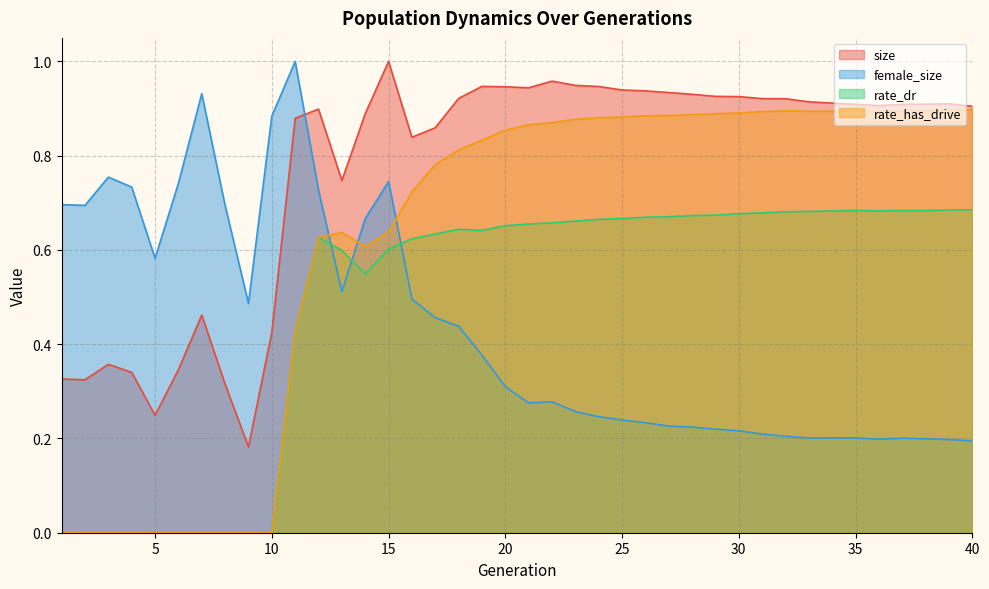

At which label is rate_has_drive closest to 0?

1